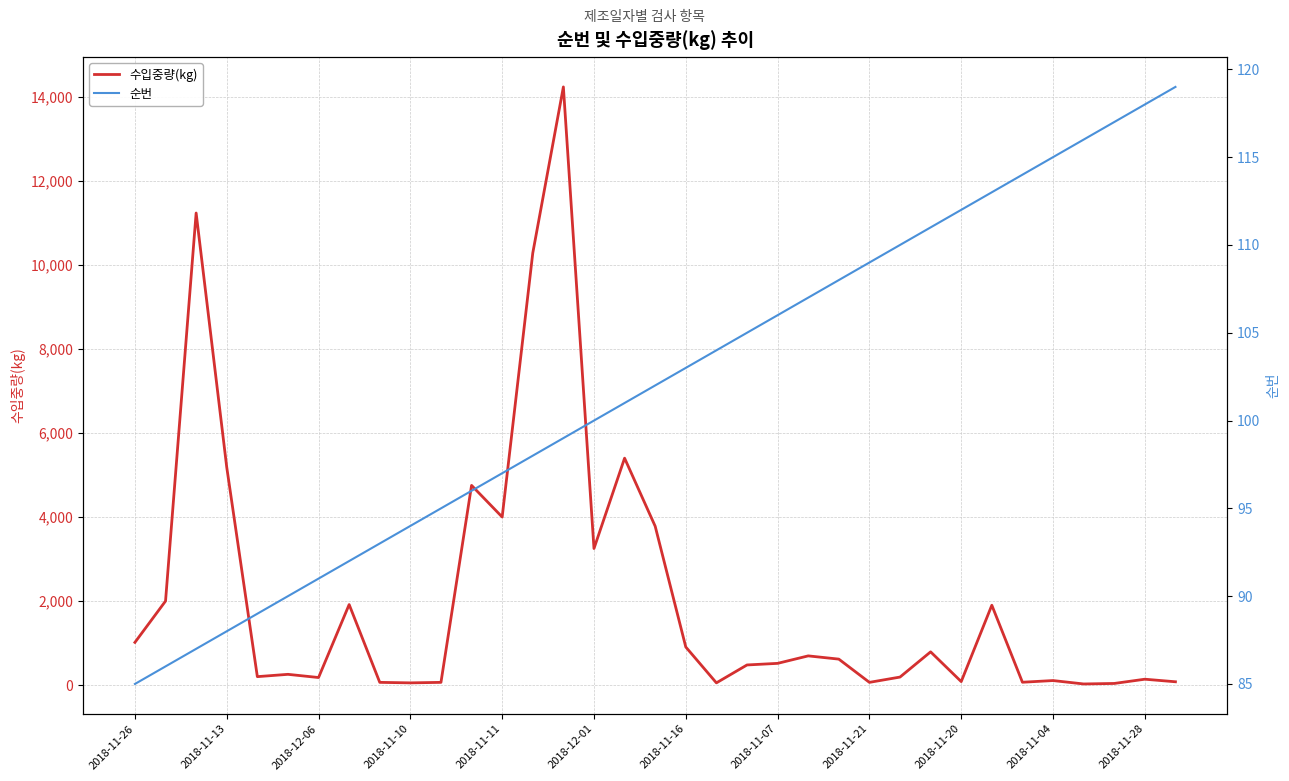

What is the highest value of the 순번 series?

119